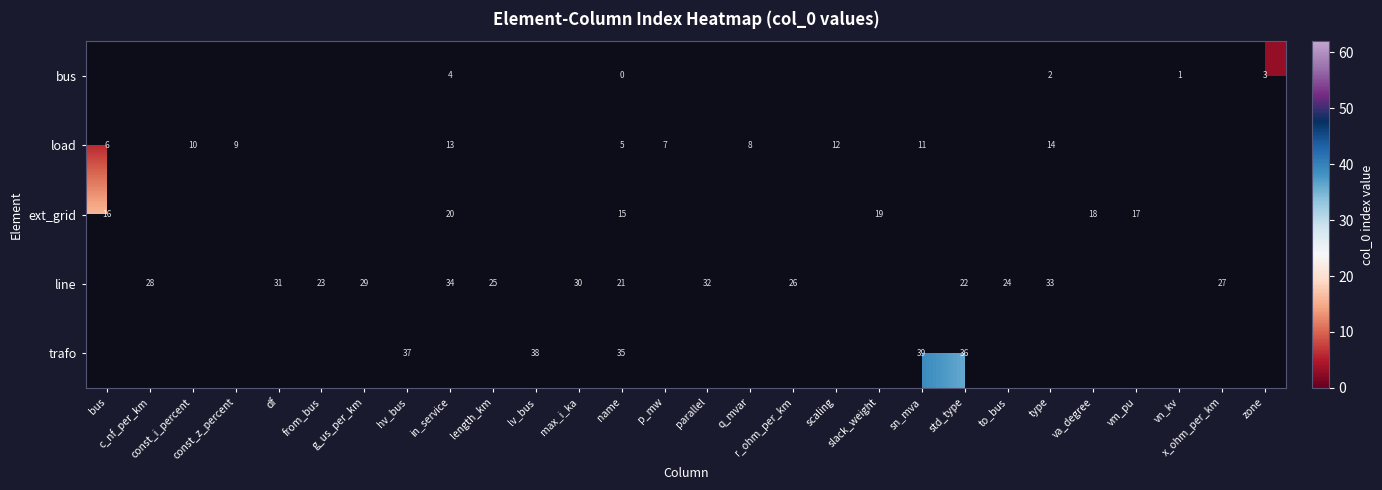

Which category has the highest value in the row_0 series?

bus